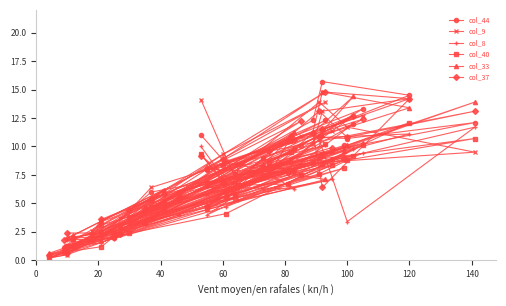

Reading left to right, extract all data points from this chart.

col_44: 11.0	7.6	6.6	7.7	12.0	9.0	4.7	10.8	10.7	12.1	8.6	9.8	7.9	13.3	6.1	2.0	1.3	1.3	5.2	3.8	8.9	6.0	2.2	1.1	10.0	2.3	10.5	5.3	0.9	0.4	10.1	4.3	8.3	12.3	1.9	2.2	12.3	15.7	14.5	11.5
col_9: 14.1	7.2	7.2	8.6	12.7	8.9	5.8	13.9	11.7	9.5	8.3	7.7	8.0	12.7	8.7	2.2	1.9	1.8	6.1	3.5	11.4	6.4	1.7	1.0	10.9	3.7	10.8	6.0	0.5	0.2	9.9	4.7	9.3	13.9	2.6	3.4	10.2	13.1	14.2	14.8
col_8: 10.0	5.8	5.3	6.8	9.8	6.3	4.0	10.6	3.4	11.7	7.5	6.3	6.4	9.4	4.7	1.9	1.8	1.8	5.2	3.1	7.1	4.1	1.5	1.3	7.6	3.0	8.7	4.0	0.5	0.2	9.2	4.1	7.9	10.1	1.8	2.2	8.5	10.8	11.1	9.1
col_40: 9.3	5.5	6.6	6.7	9.2	7.5	4.7	7.6	8.8	10.7	8.3	7.9	6.8	10.1	4.1	2.1	1.3	1.9	4.4	2.4	8.4	4.7	1.2	0.7	7.5	3.0	9.5	5.4	0.9	0.2	8.1	3.3	6.8	10.2	2.0	3.1	8.6	9.3	12.1	8.5
col_33: 9.3	5.8	8.5	8.0	14.4	7.3	4.5	9.0	10.1	13.9	7.6	11.3	6.6	10.3	6.0	2.5	2.0	2.2	6.2	3.8	9.6	5.5	2.5	0.9	8.5	2.7	8.8	6.0	0.7	0.6	9.6	3.3	8.6	7.1	1.9	3.5	11.3	14.8	13.4	11.0
col_37: 9.2	6.7	6.4	10.5	12.7	8.3	4.8	13.1	10.8	13.1	9.6	10.6	8.1	12.4	5.6	2.4	2.4	1.3	5.8	4.4	9.9	5.3	2.5	1.8	12.2	2.3	10.9	5.6	0.6	0.5	8.9	4.5	8.9	14.8	2.3	3.6	11.2	6.4	14.2	11.5